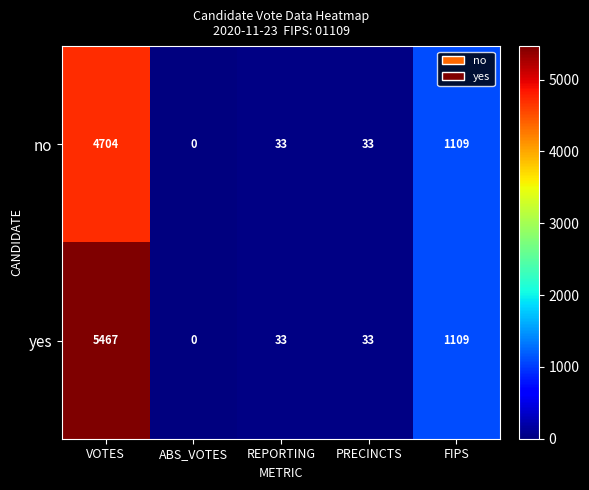

How many series are shown in this chart?

2